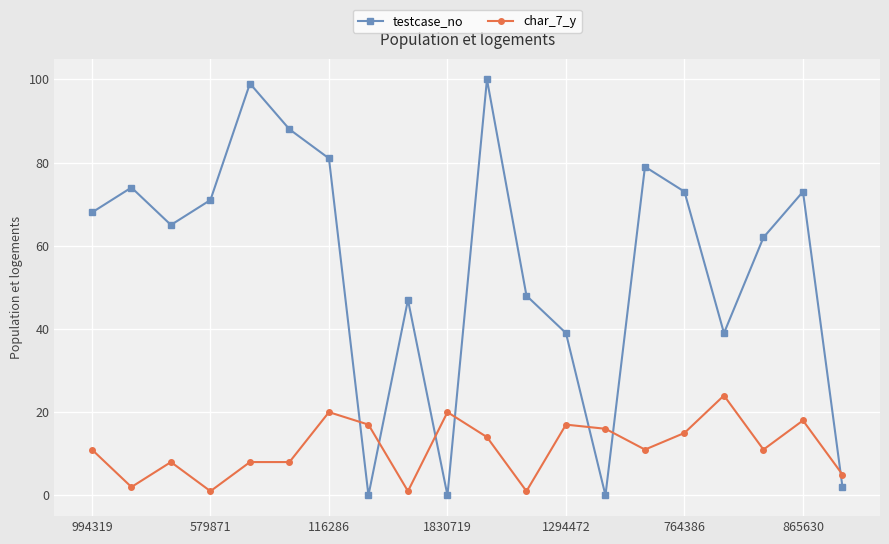

True or false: testcase_no has more than 0 points higher than both neighbors.

True